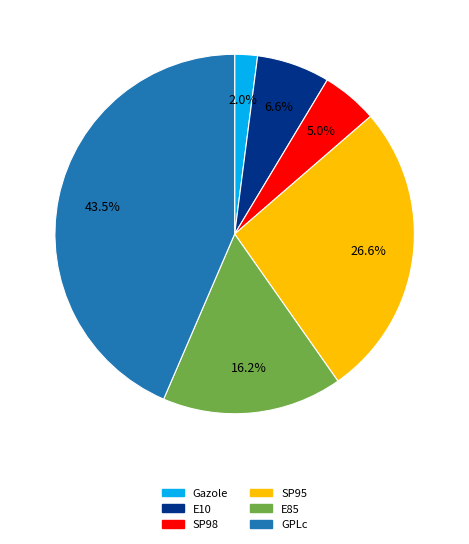

Combined, do SP98 and E85 account for over 50%?

No